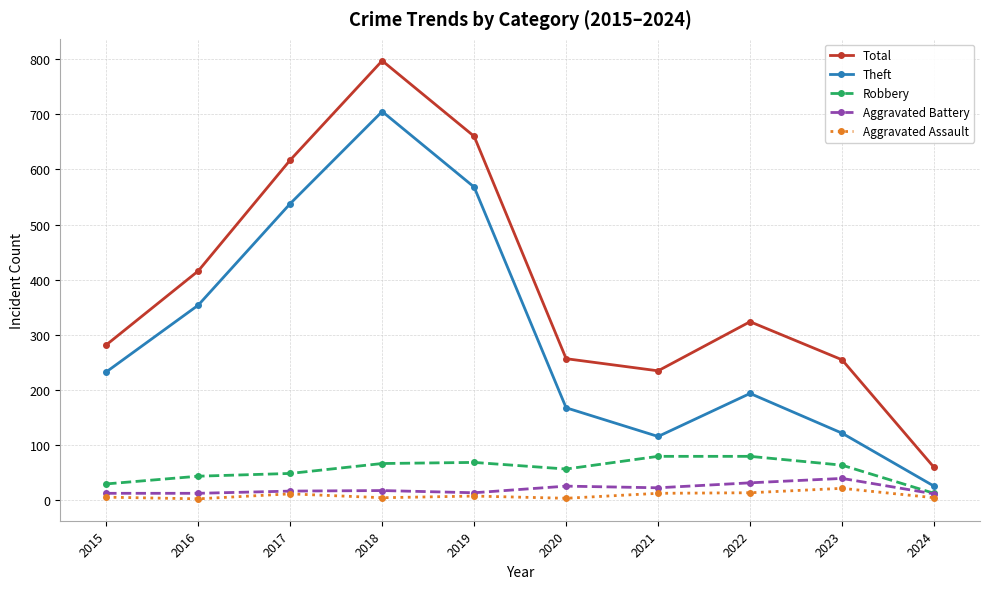

Where is Theft nearest to the value 365?

2016